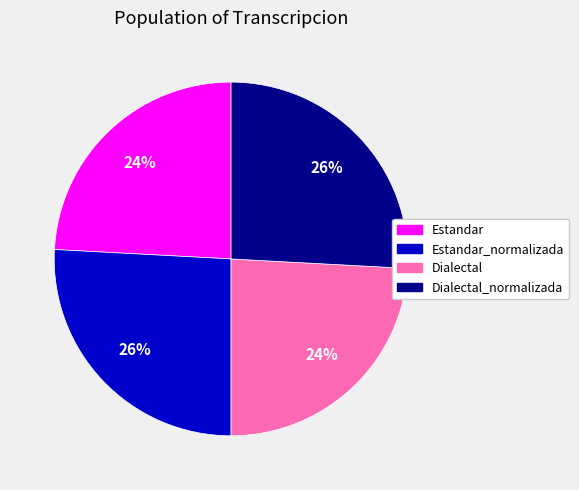

Is there a majority slice in this chart?

No